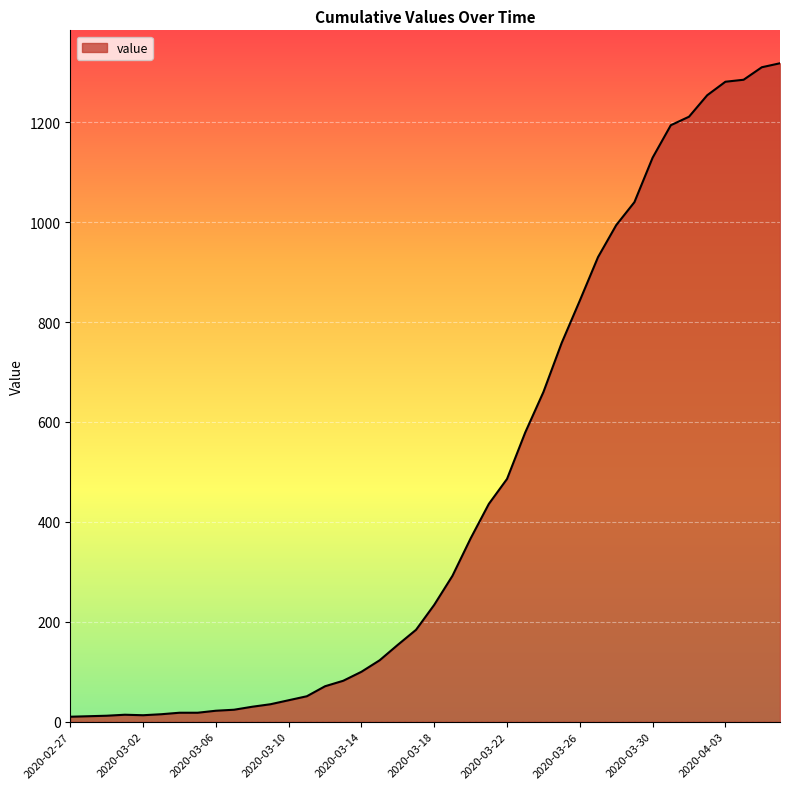

How many categories are shown in the chart?

40